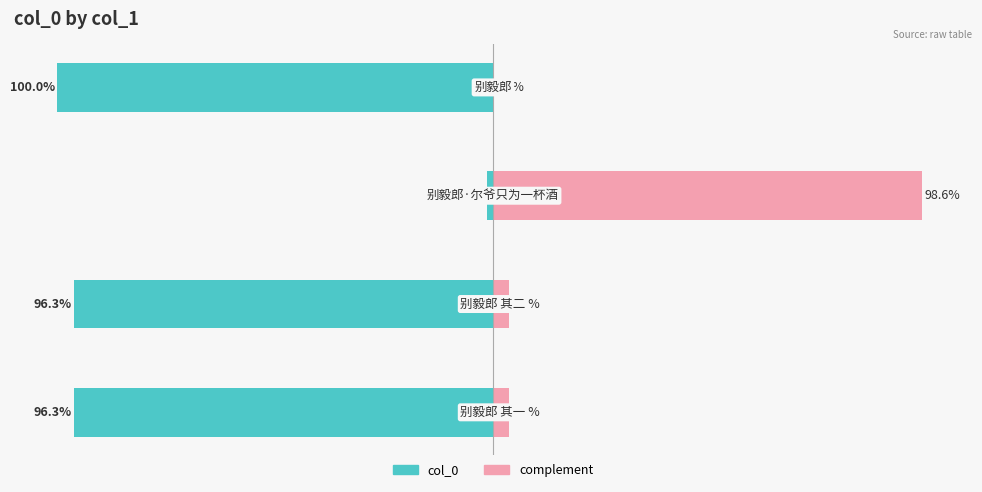

What is the average value of the complement series?

26.5